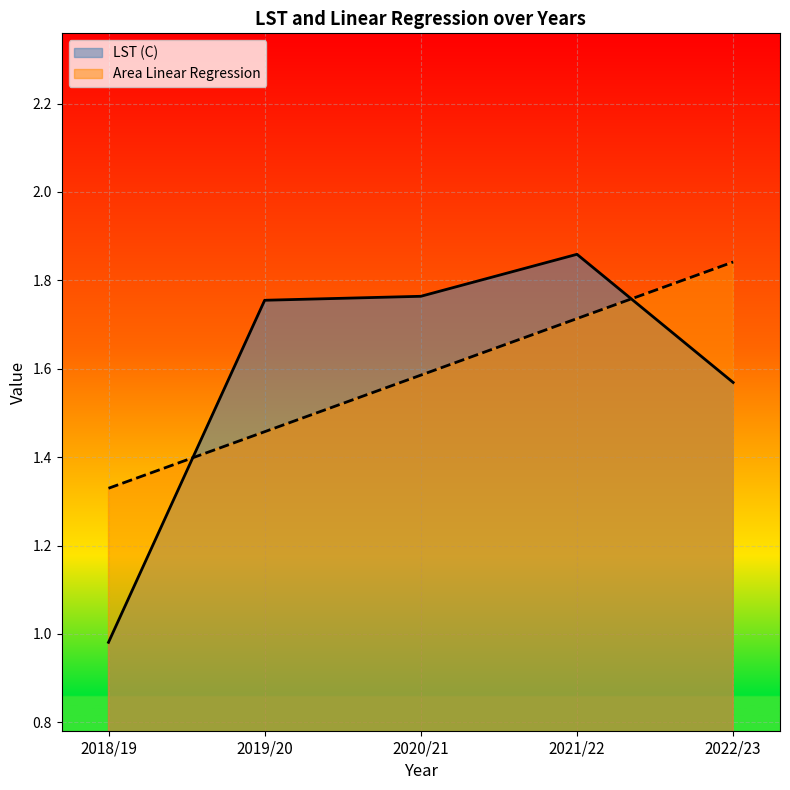

Does the chart display data point markers on the line(s)?

No